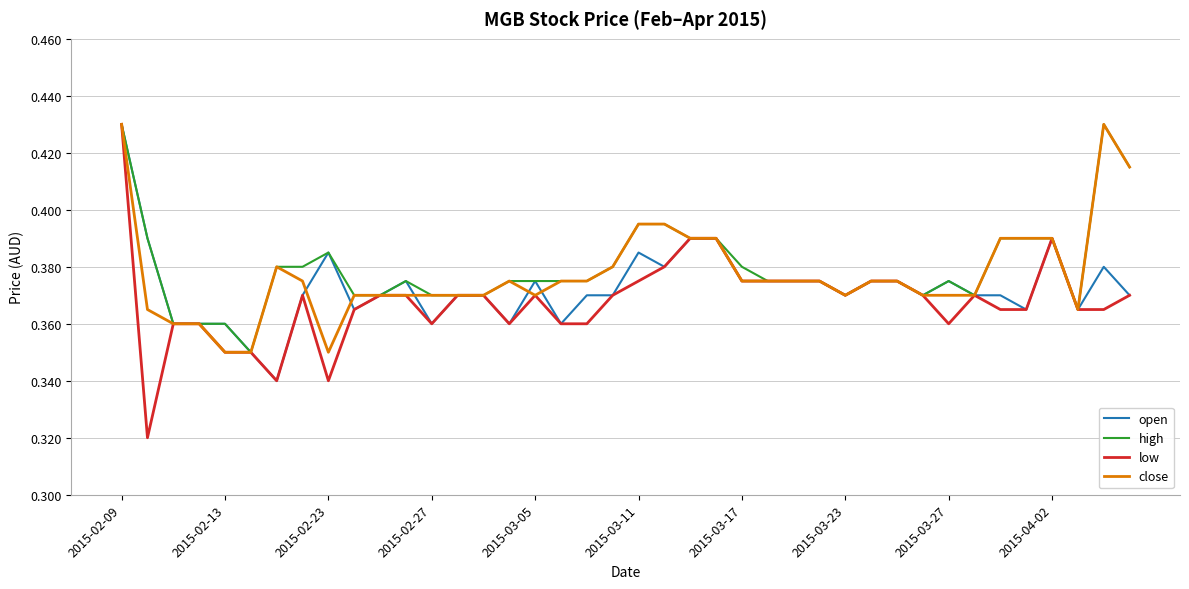

List the series in order of their overall mean, highest first.

high, close, open, low